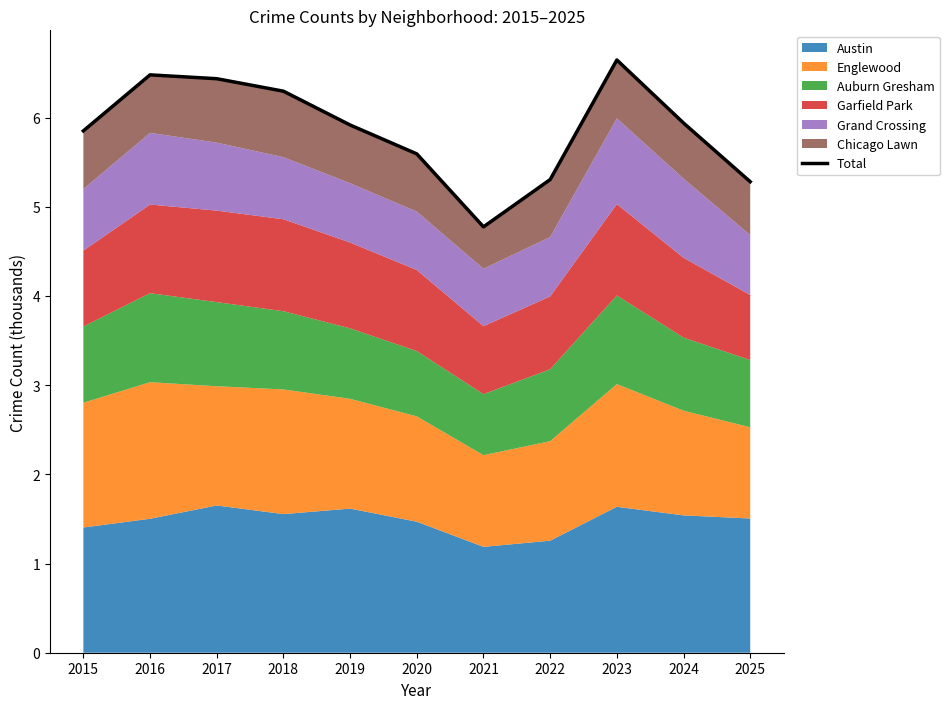

Rank the categories by value from highest to lowest.

2023, 2016, 2017, 2018, 2024, 2019, 2015, 2020, 2022, 2025, 2021